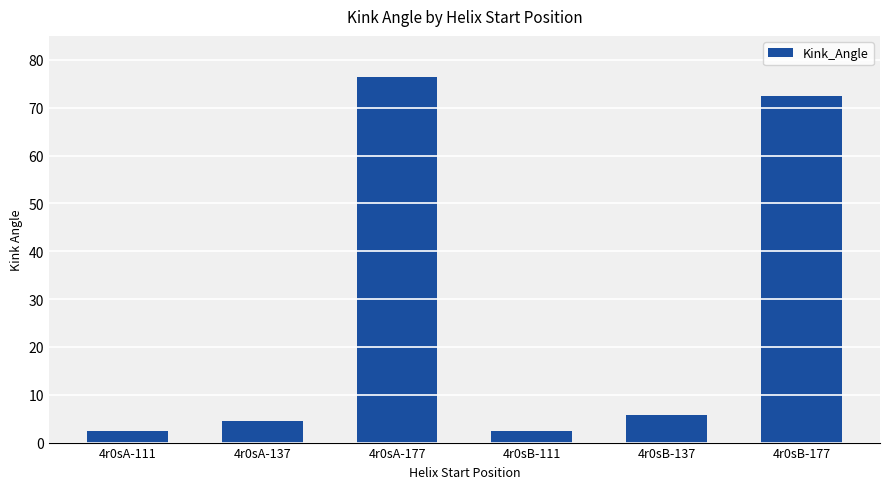

What is the smallest value displayed?

2.3